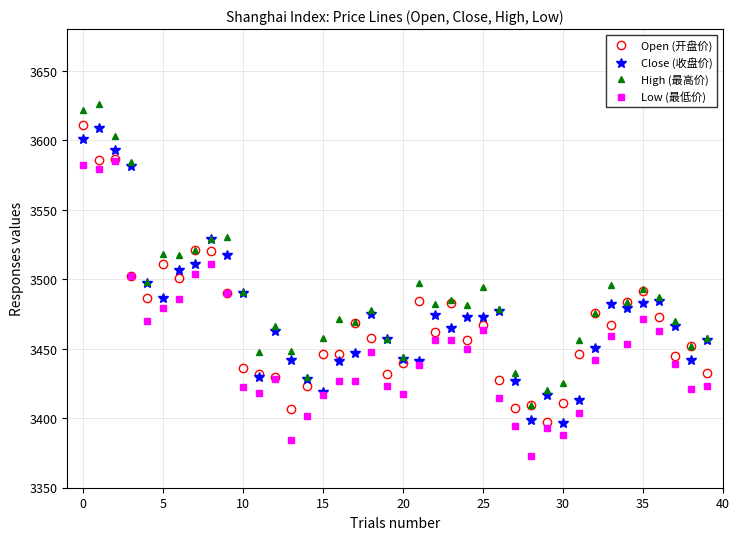

What is the lowest value of the Close (收盘价) series?

3396.5